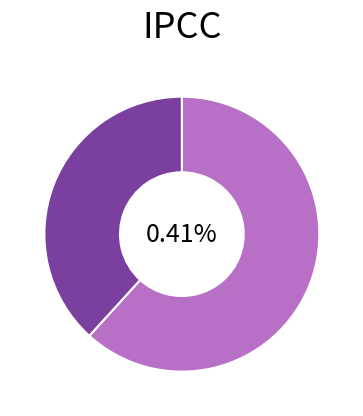

How much of the chart is everything except 用前韵·天孙云里散支机?

61.8%